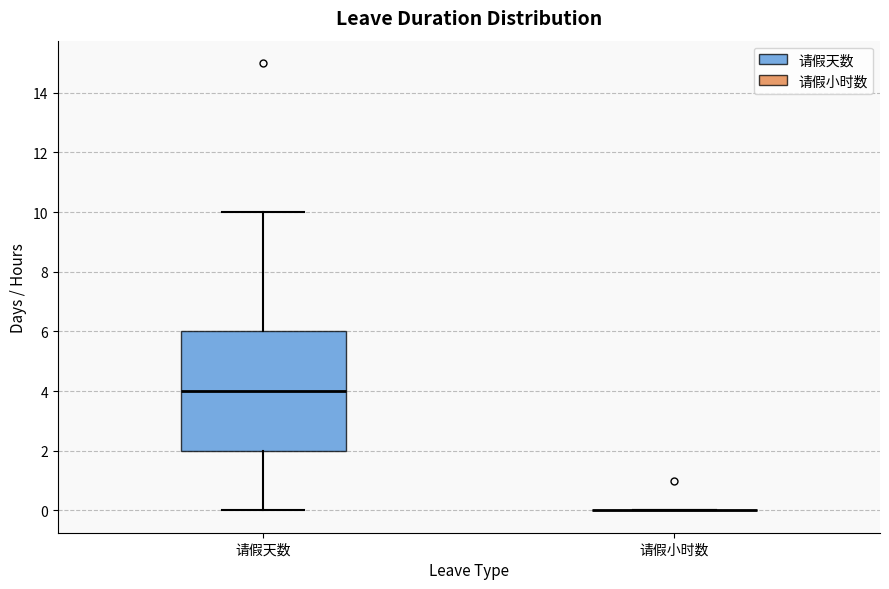

Reading left to right, read every box against the y-axis: the position of its median line, the range the box covers, and the ends of its whiskers. The values are not printed on the chart, so give them approximately, as read against the axis.

请假天数: median 4, box 2 to 6, whiskers 0 to 10
请假小时数: box collapsed to a line at 0, whiskers 0 to 0